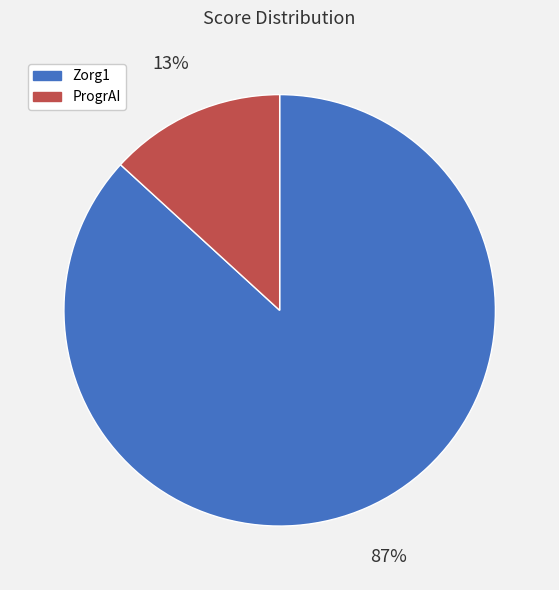

To the nearest percent, what is the average slice percentage?

50%